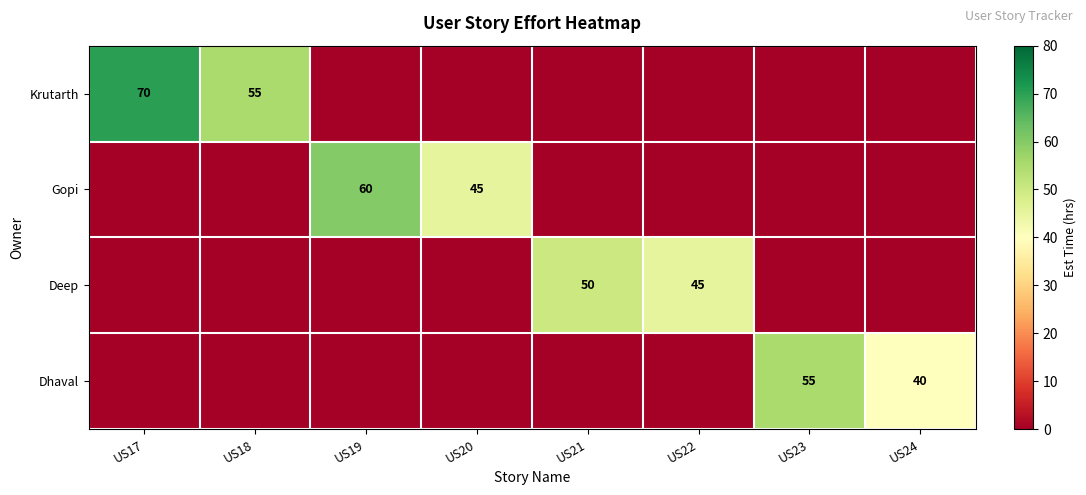

Is it true that Gopi equals 102 at US19?

False